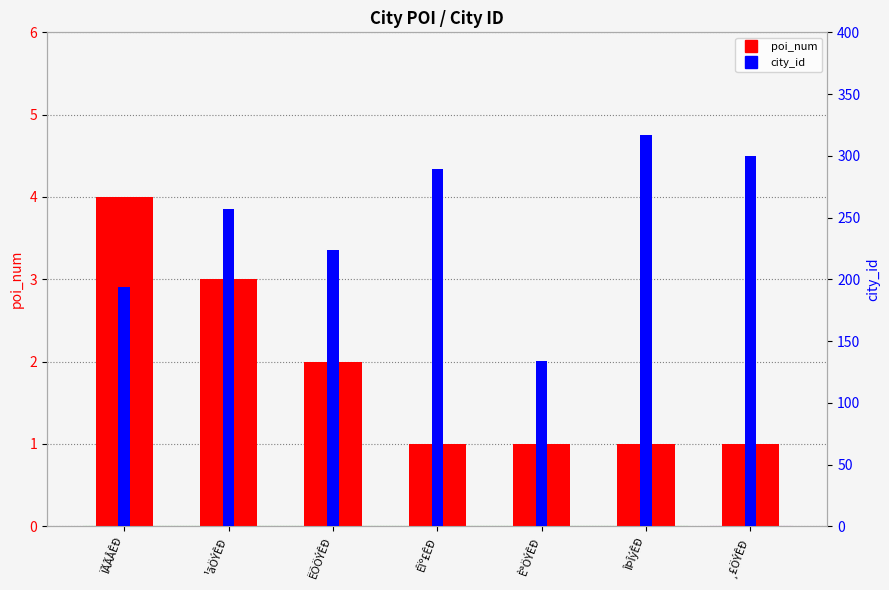

What is the value of the poi_num bar at the 1st from the left?

4